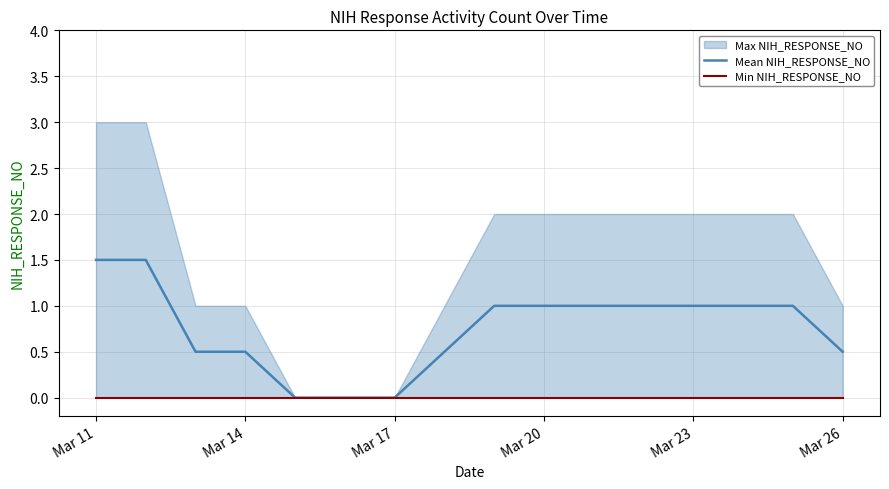

The value of Mean NIH_RESPONSE_NO at Mar 23 is 1.0. True or false?

True